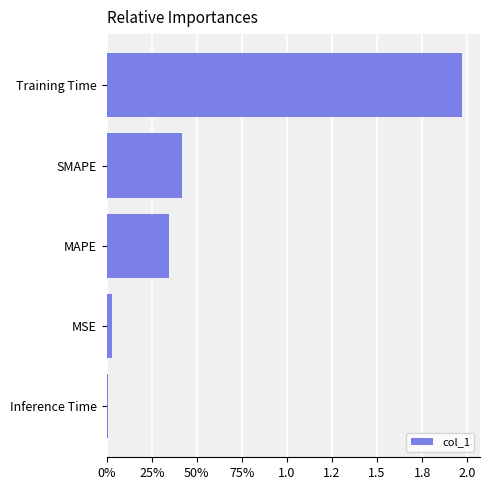

Are the bars horizontal?

Yes